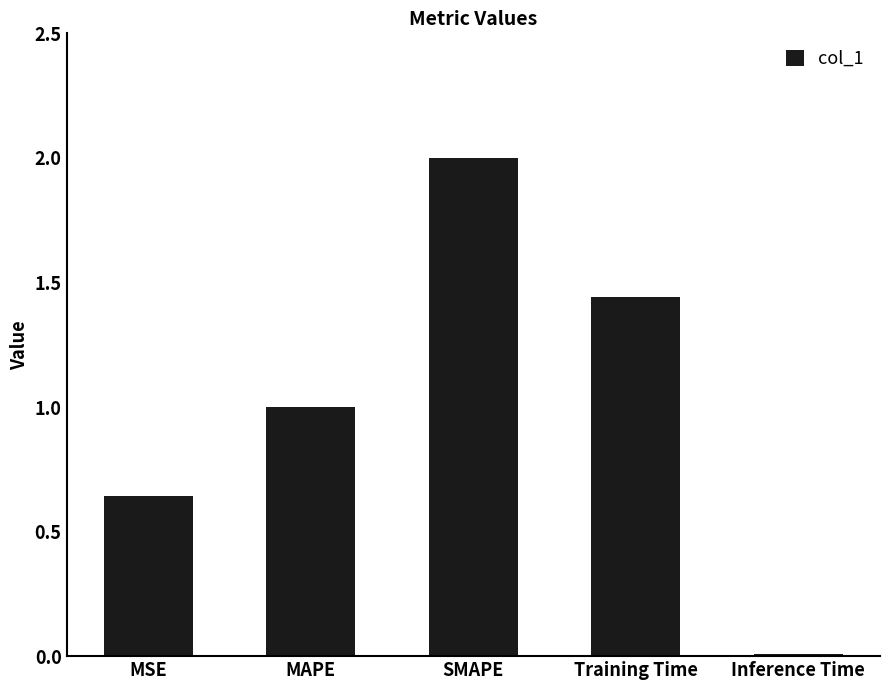

What is the average value?

1.0